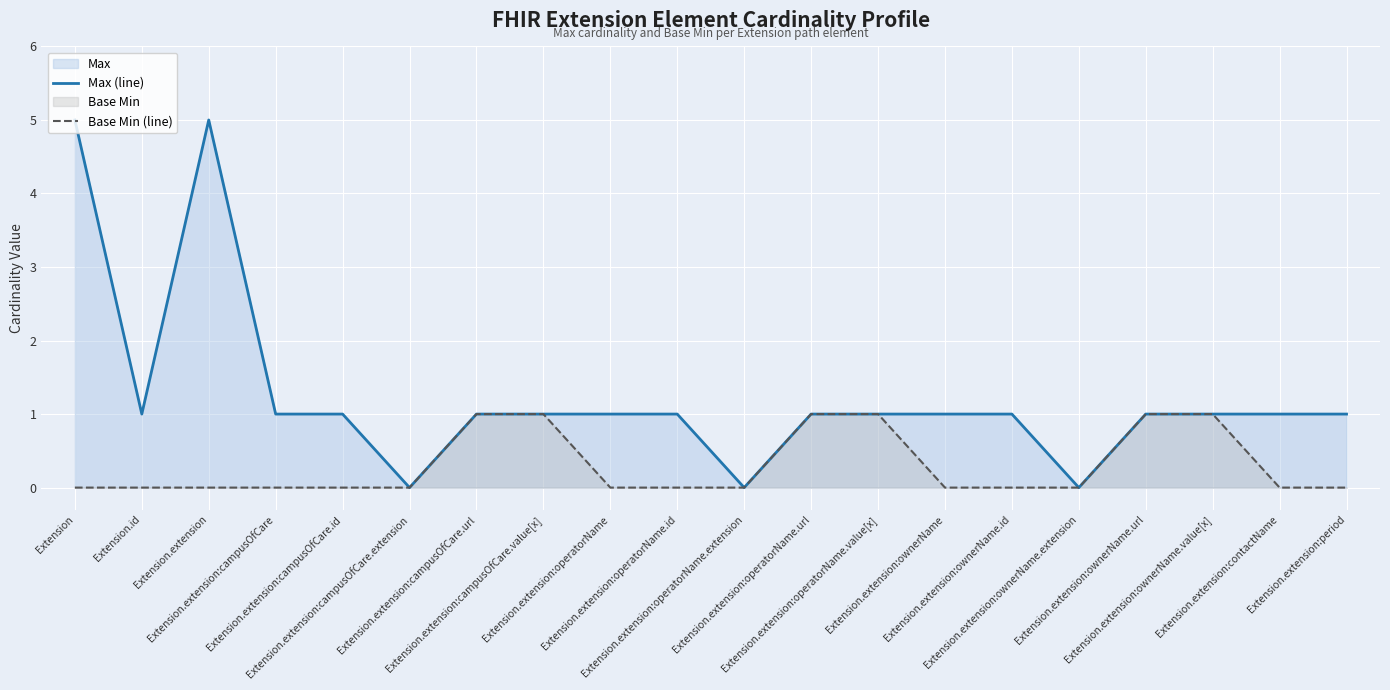

Which series changed the most between Extension.extension:campusOfCare.id and Extension.extension:operatorName?

Max (line)